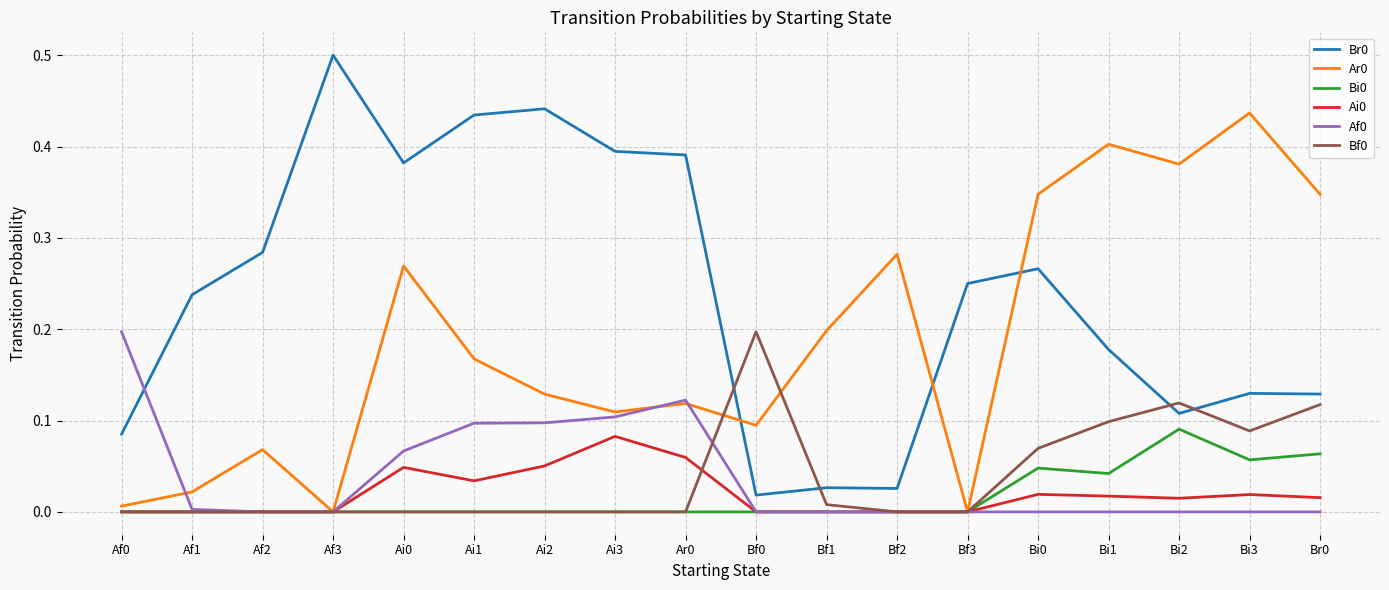

True or false: Br0 and Bi0 intersect in this chart.

False